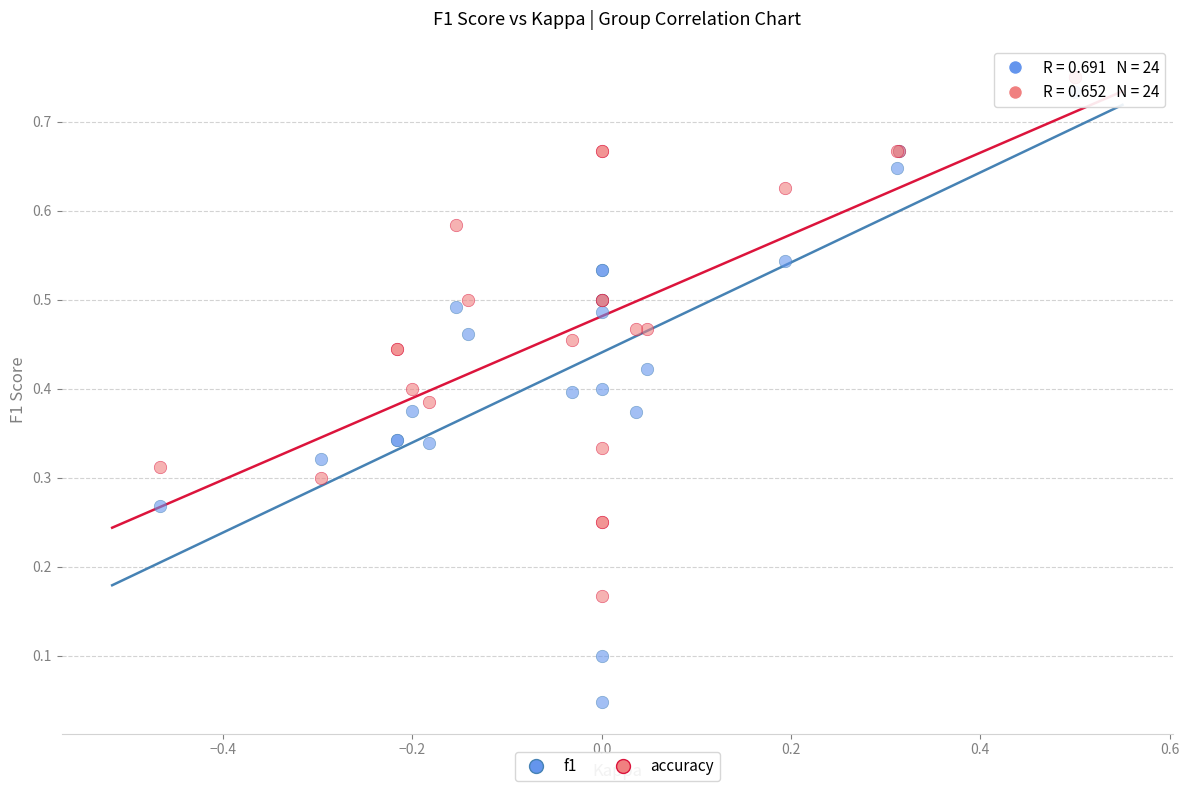

What are all the series names shown in the legend?

f1, accuracy